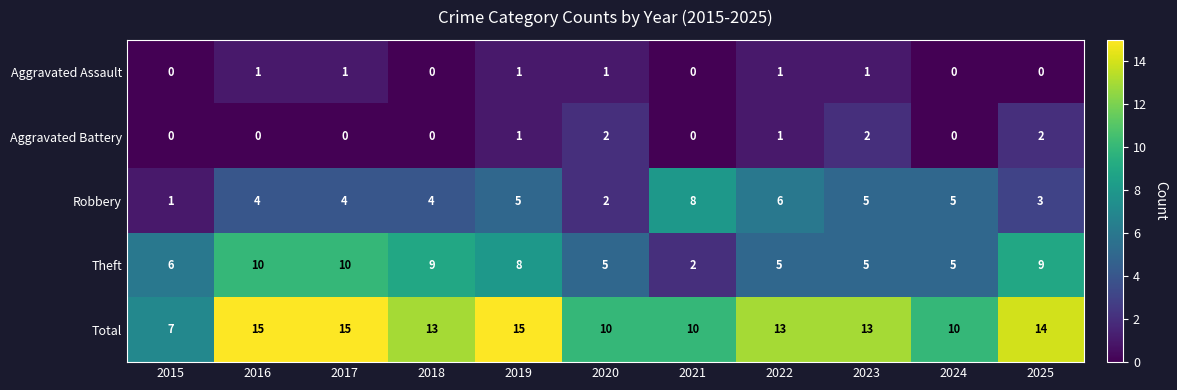

Between 2019 and 2021, which series saw the biggest shift?

Theft